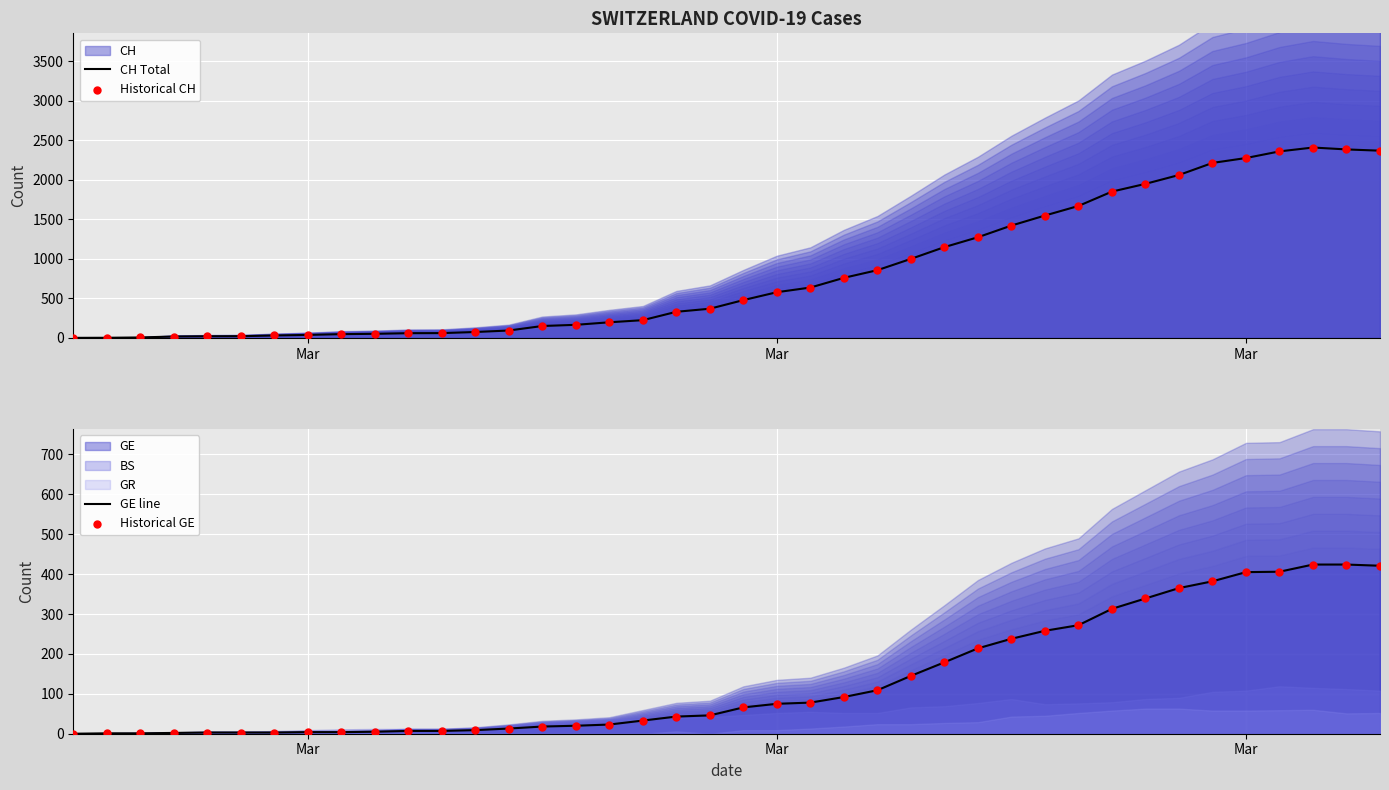

Which series has the largest total across all categories?

CH Total